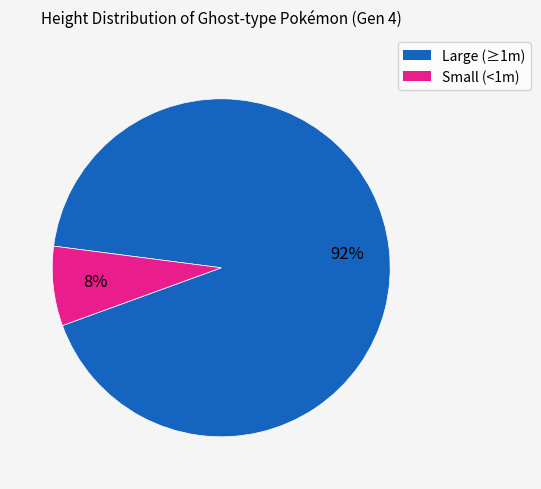

Is there a majority slice in this chart?

Yes